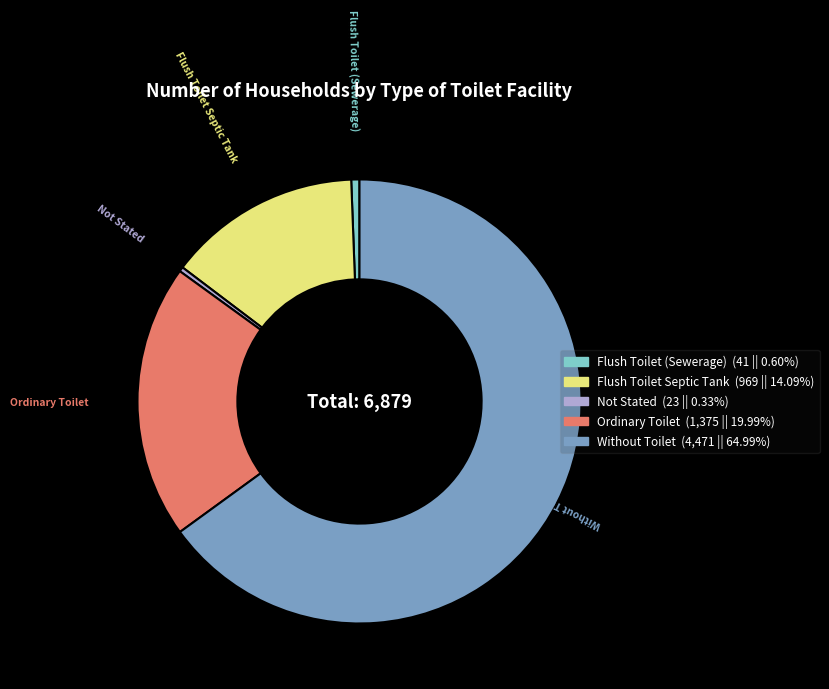

Do Flush Toilet Septic Tank and Flush Toilet (Sewerage) together represent more than half of the pie?

No